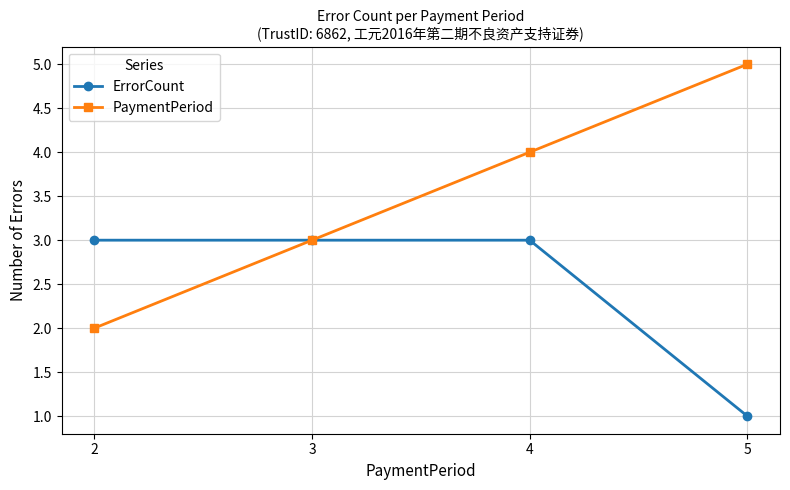

The value of ErrorCount at 3 is 3. True or false?

True